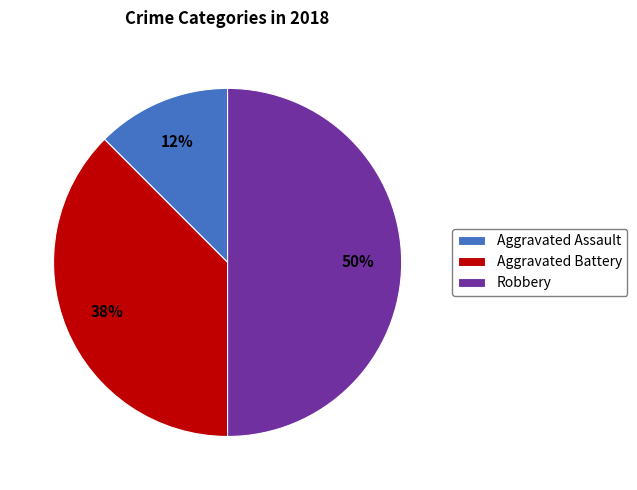

Which slice is the smallest?

Aggravated Assault